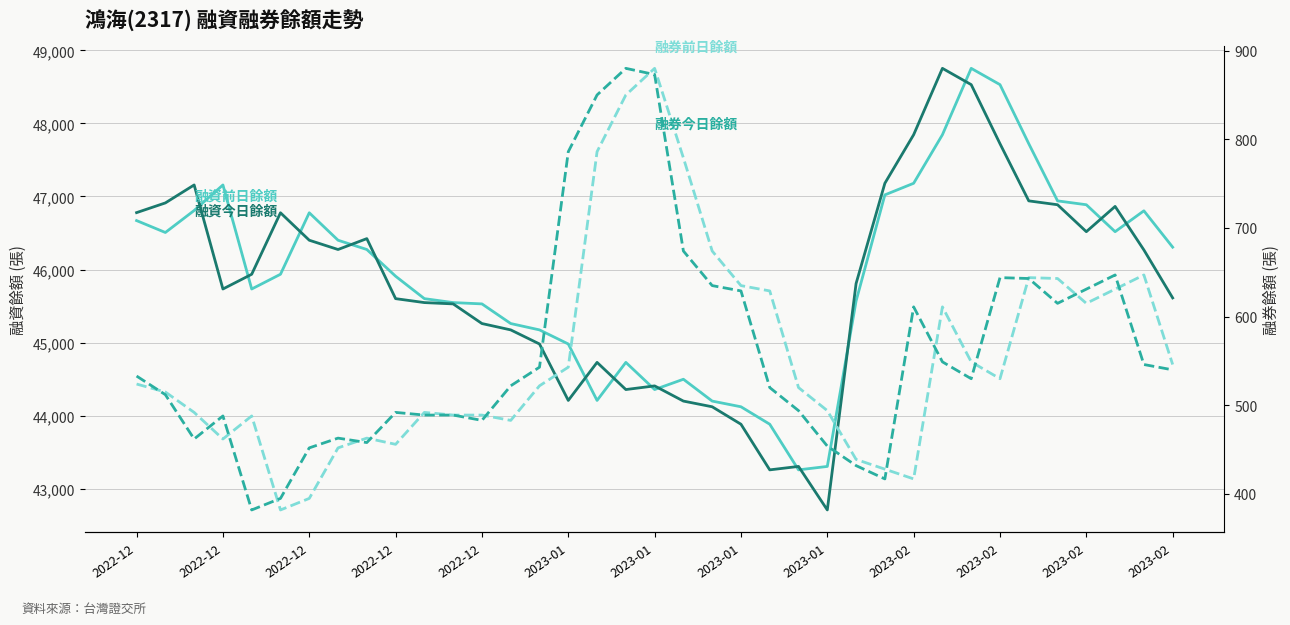

At which category does the chart reach its minimum across all series?

2023-01